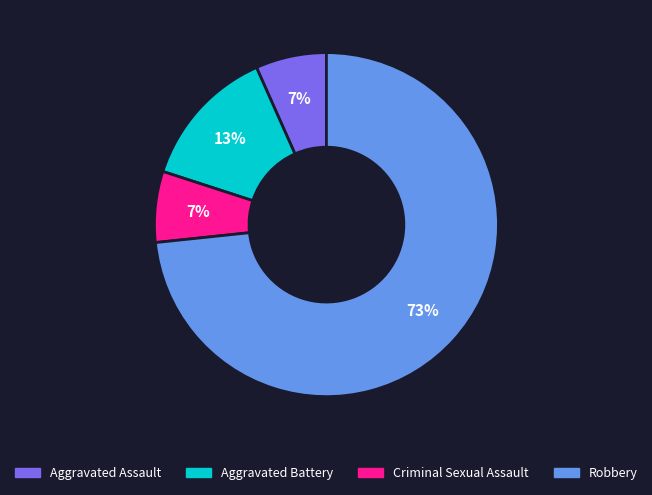

Is it true that Robbery is 86% of the pie?

False